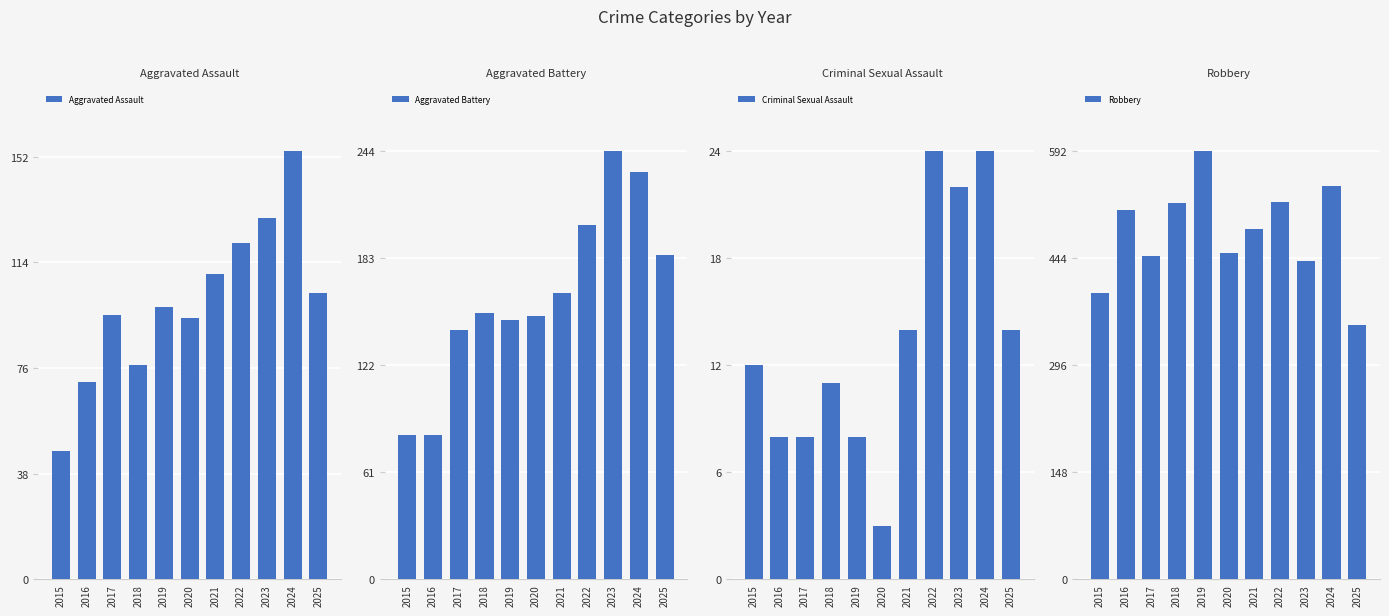

How many categories are shown in the chart?

11